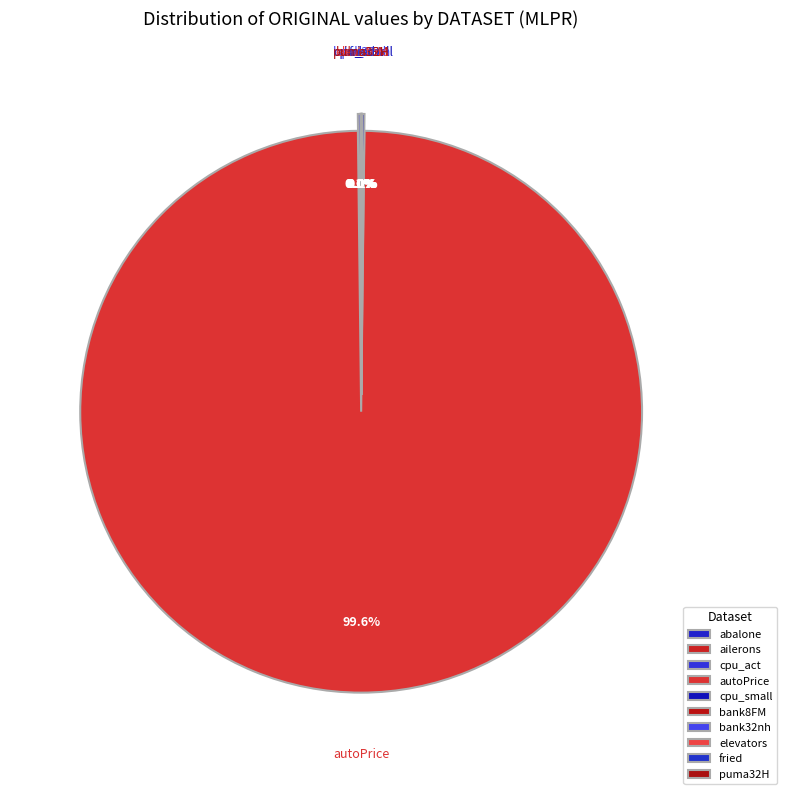

How many slices are in this pie chart?

10